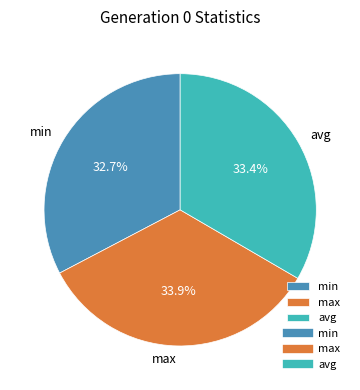

How many slices are in this pie chart?

3